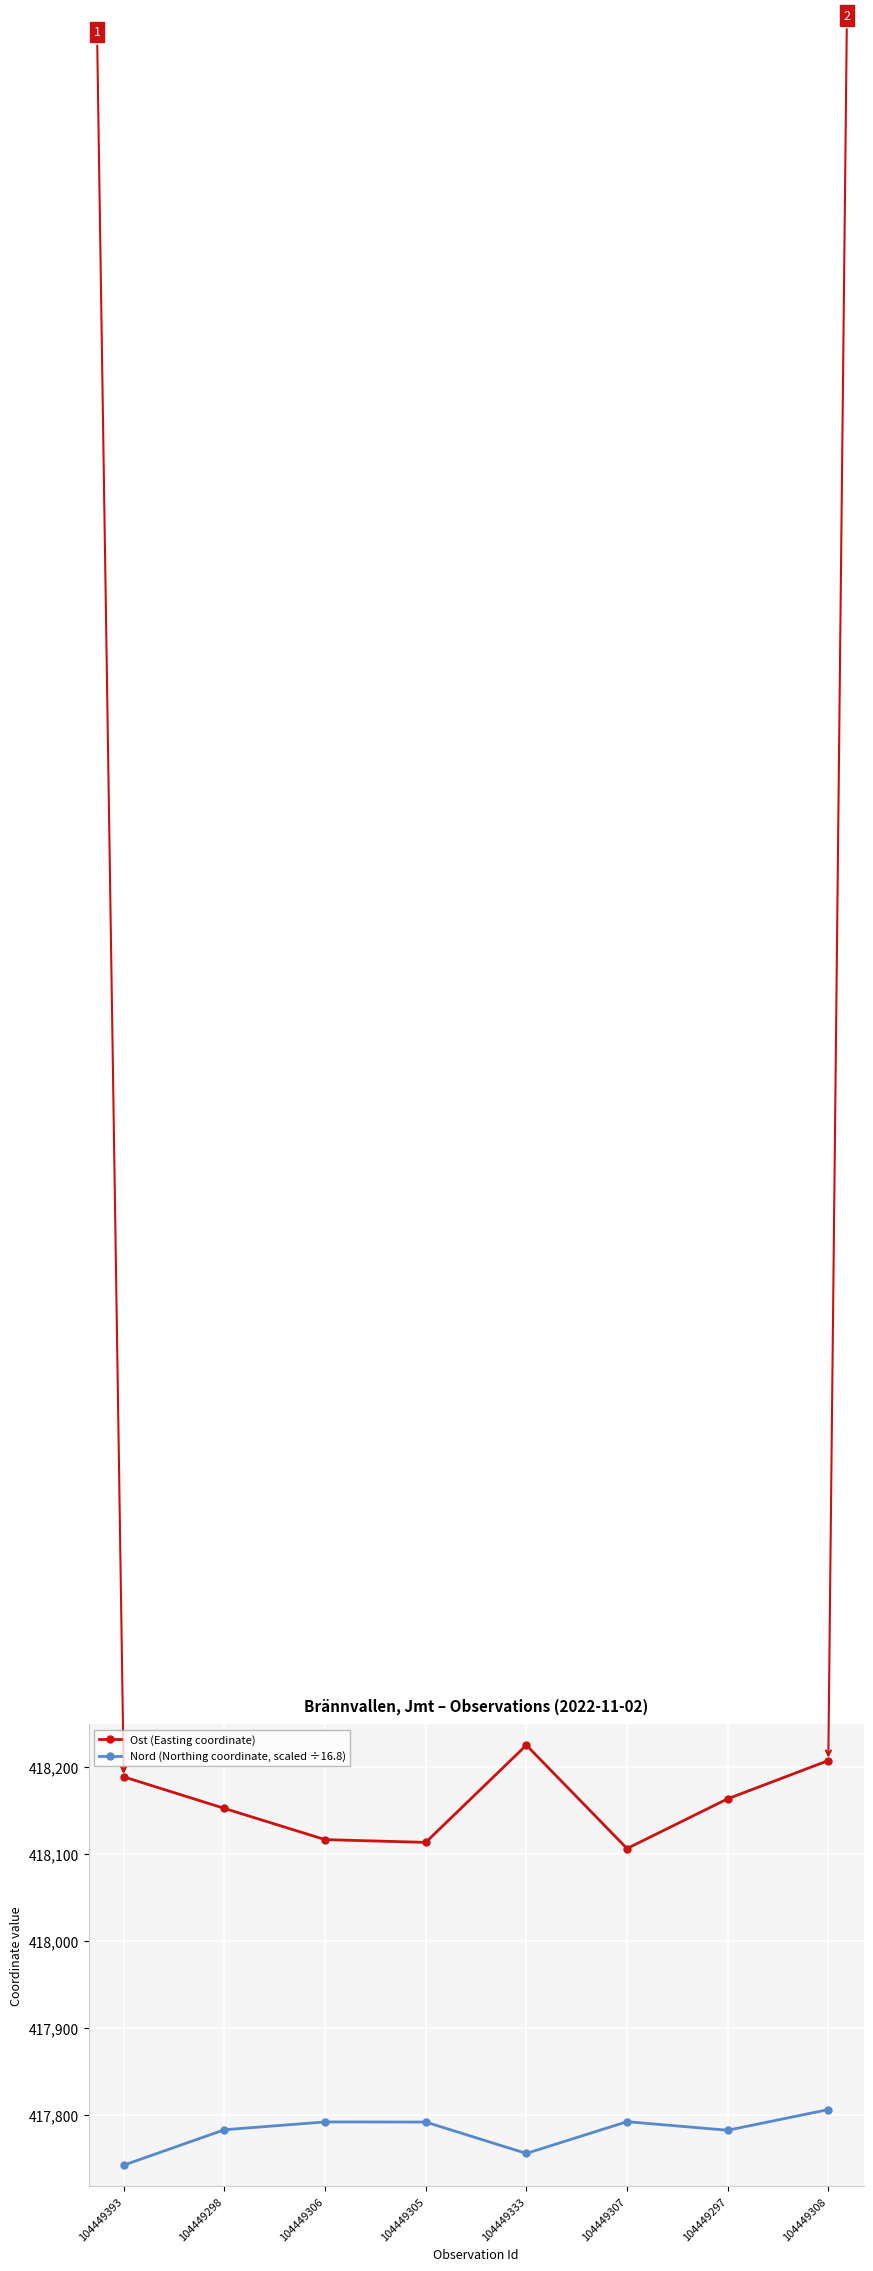

What is the value of the Nord (Northing coordinate, scaled ÷16.8) point at the 8th from the left?

417806.2